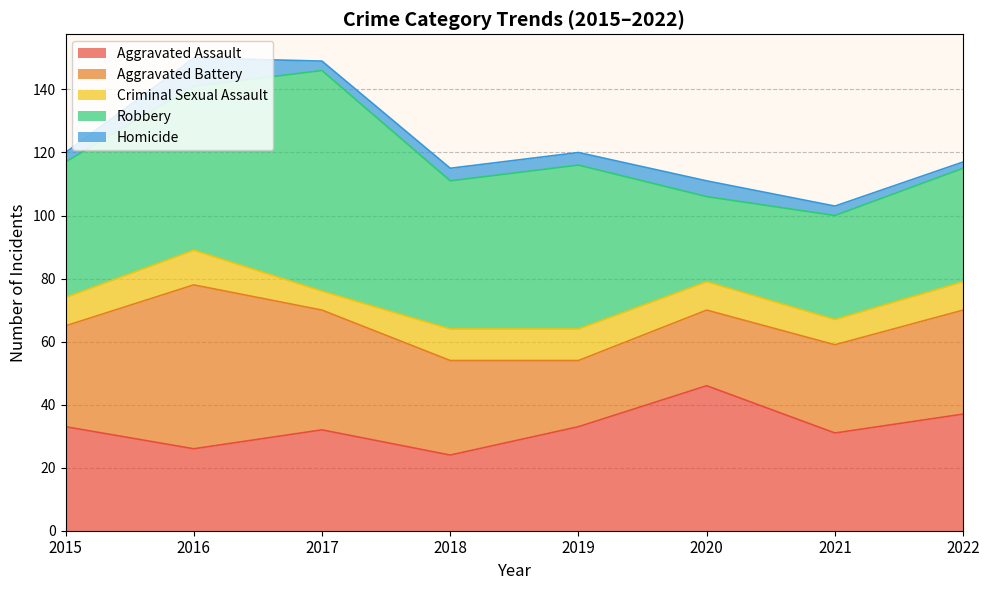

What are all the series names shown in the legend?

Aggravated Assault, Aggravated Battery, Criminal Sexual Assault, Robbery, Homicide